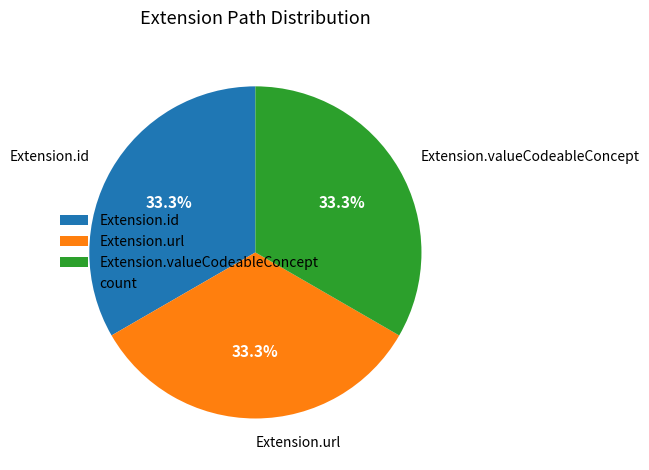

To the nearest percent, what is the difference between the largest and smallest slice percentages?

0%